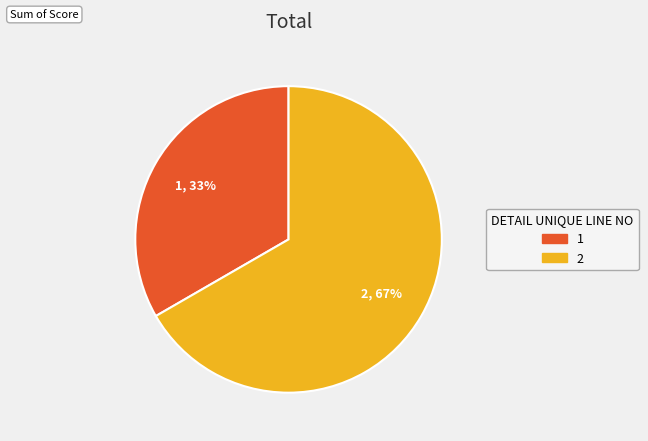

To the nearest percent, what is the average slice percentage?

50%